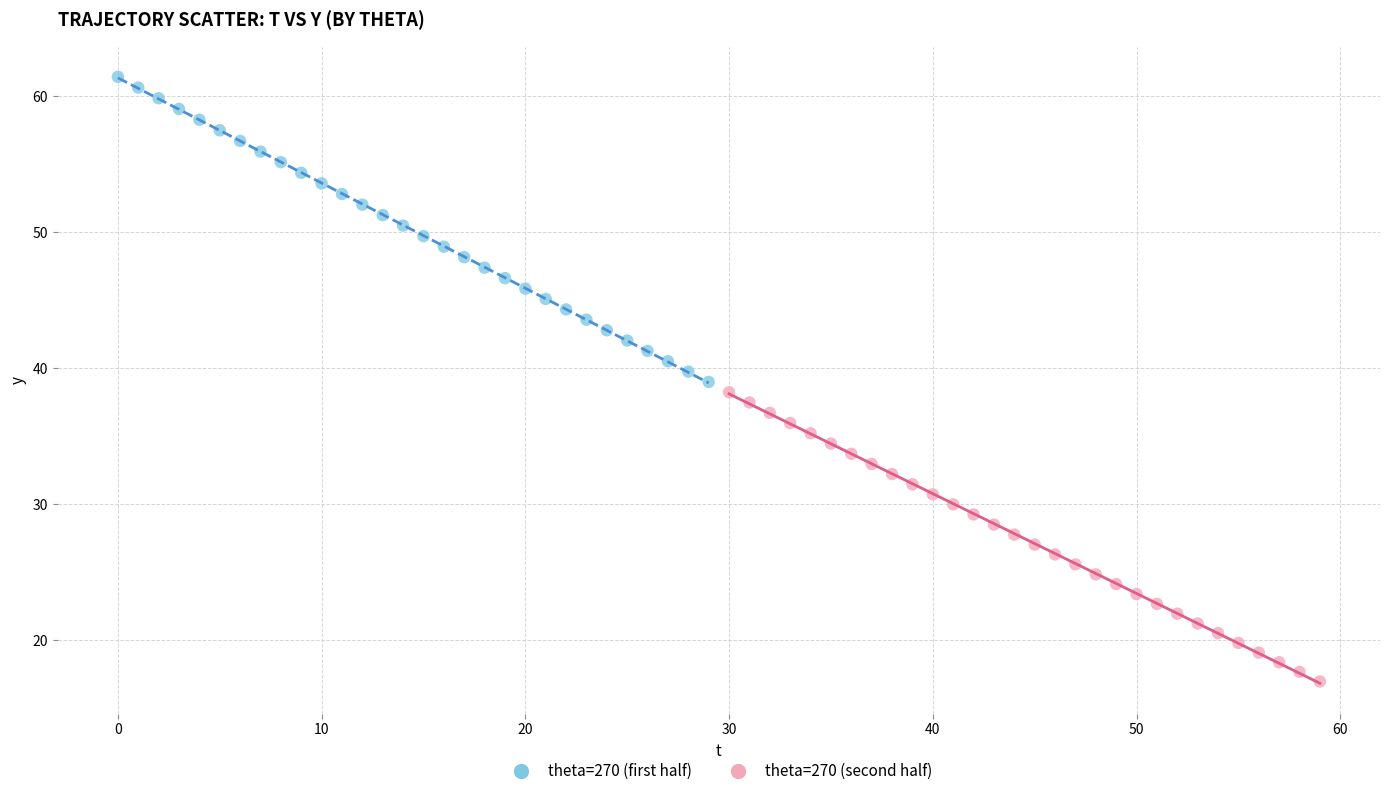

Which series contains the lowest Y value?

theta=270 (second half)